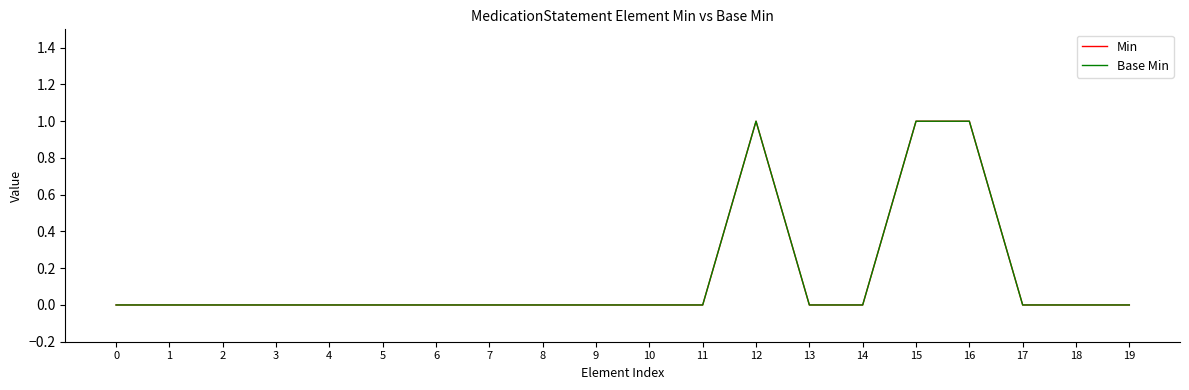

What is the difference between the maximum and minimum values in the Base Min series?

1